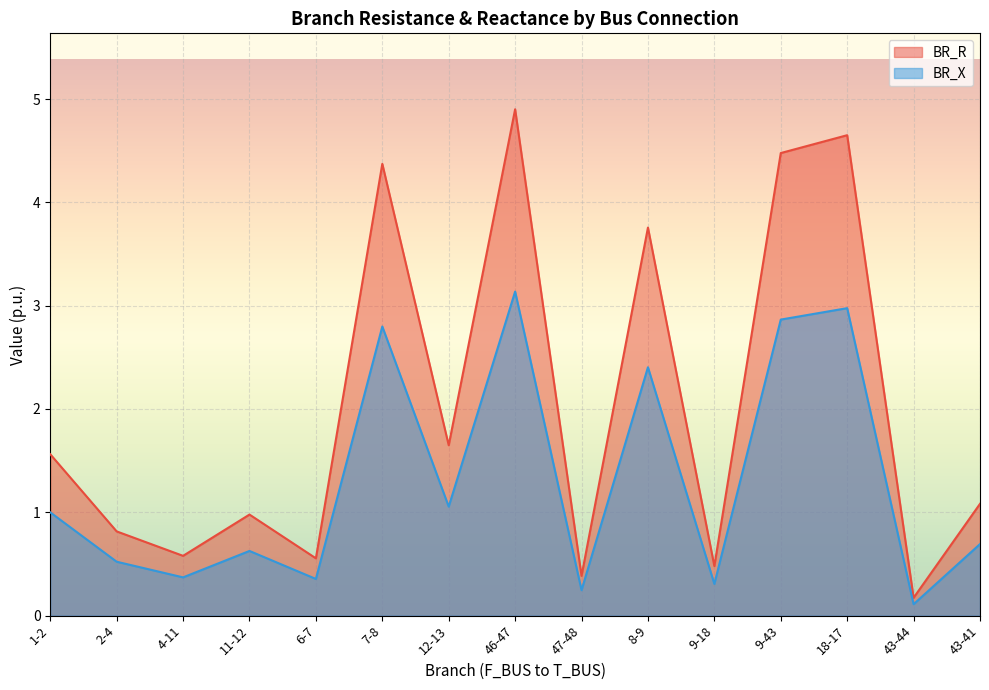

At which label is BR_X closest to 1?

1-2